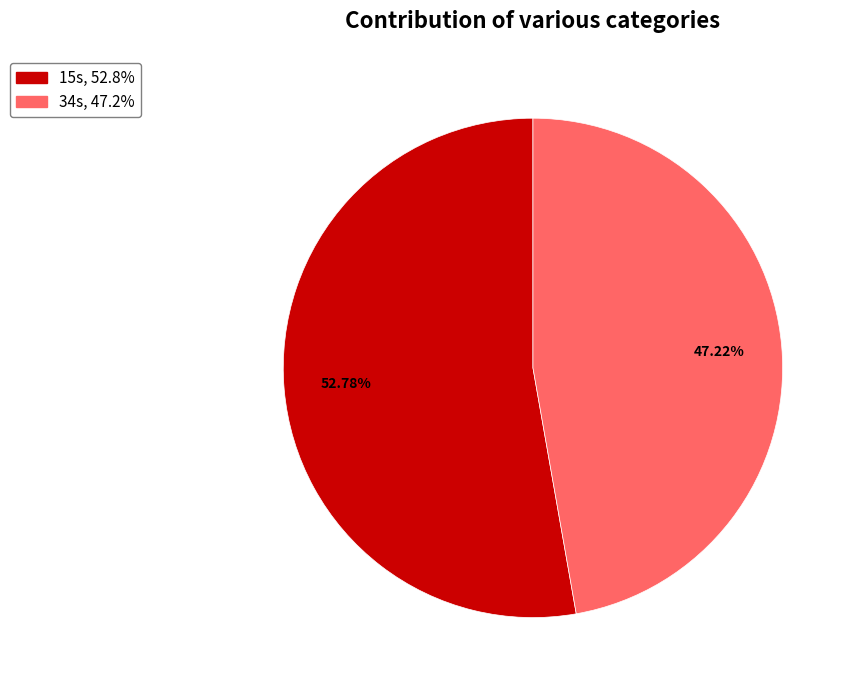

To the nearest percent, what is the combined percentage of 34s and 15s?

100%